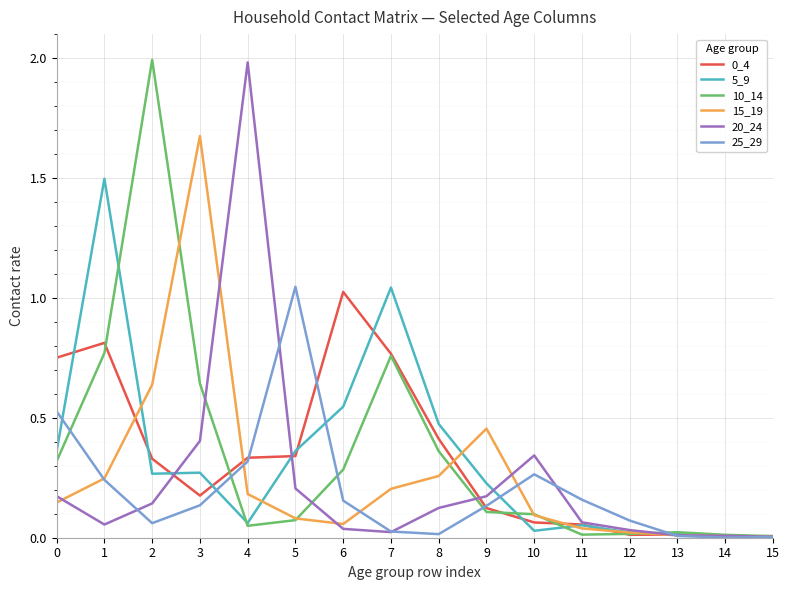

Is the value of 25_29 at 0 greater than the value of 20_24 at 6?

Yes